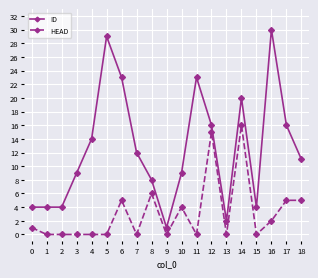

List the series in order of their overall mean, lowest first.

HEAD, ID